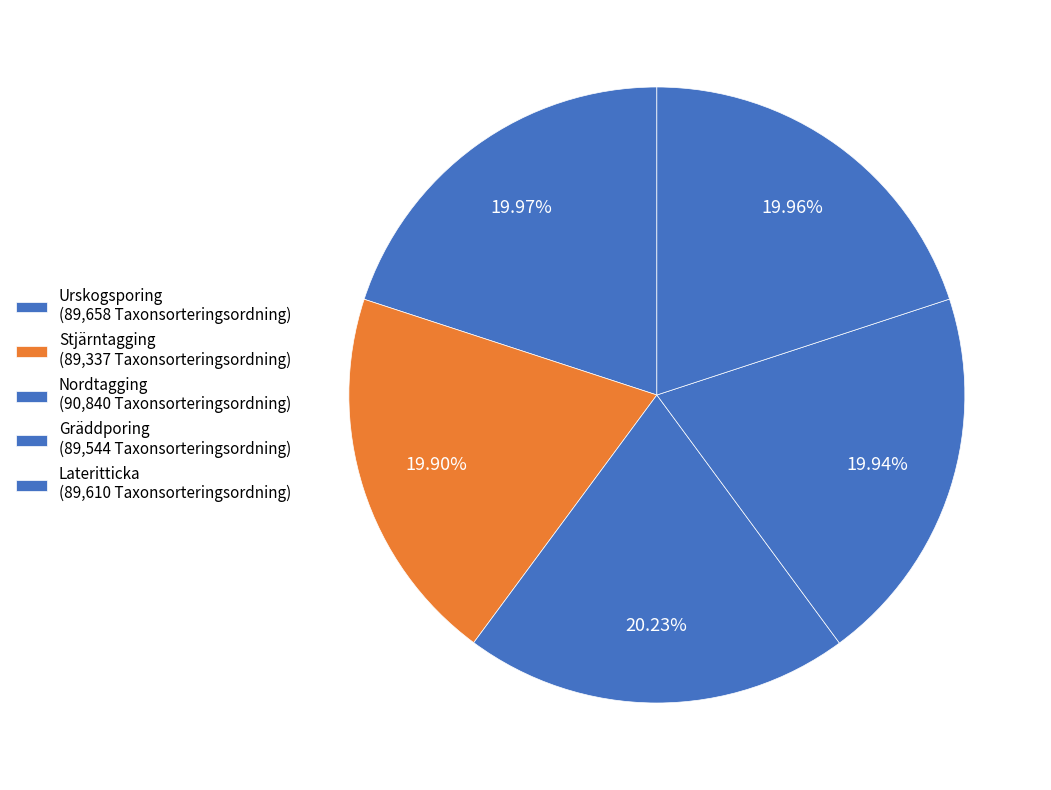

Rank the categories by value from highest to lowest.

Nordtagging
(Id: 682210), Urskogsporing
(Id: 92358), Lateritticka
(Id: 1562716), Gräddporing
(Id: 482580), Stjärntagging
(Id: 142539)